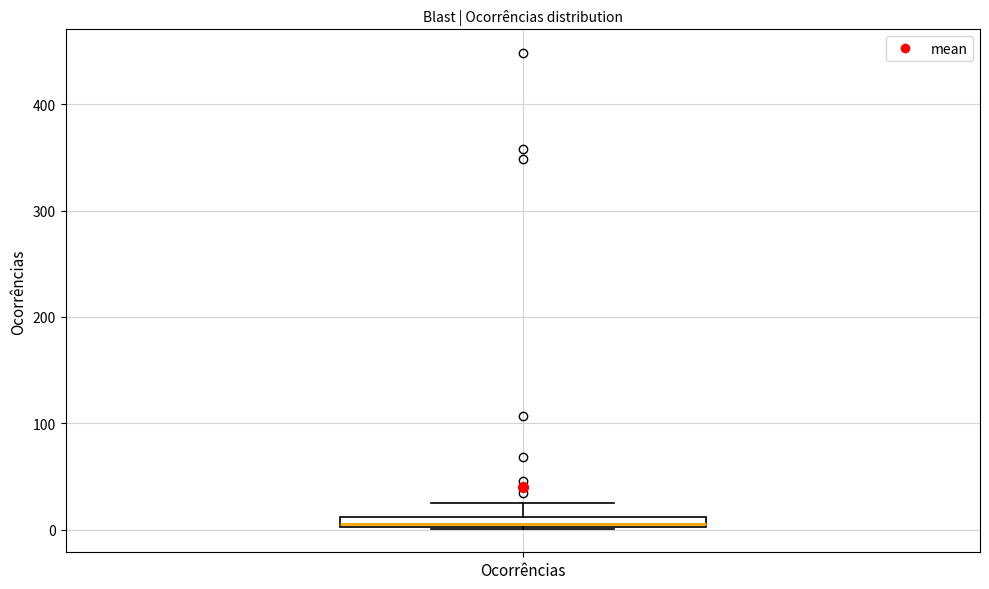

Where is the lower edge of the box for Ocorrências on the y-axis? The values are not printed on the chart, so give them approximately, as read against the axis.

0